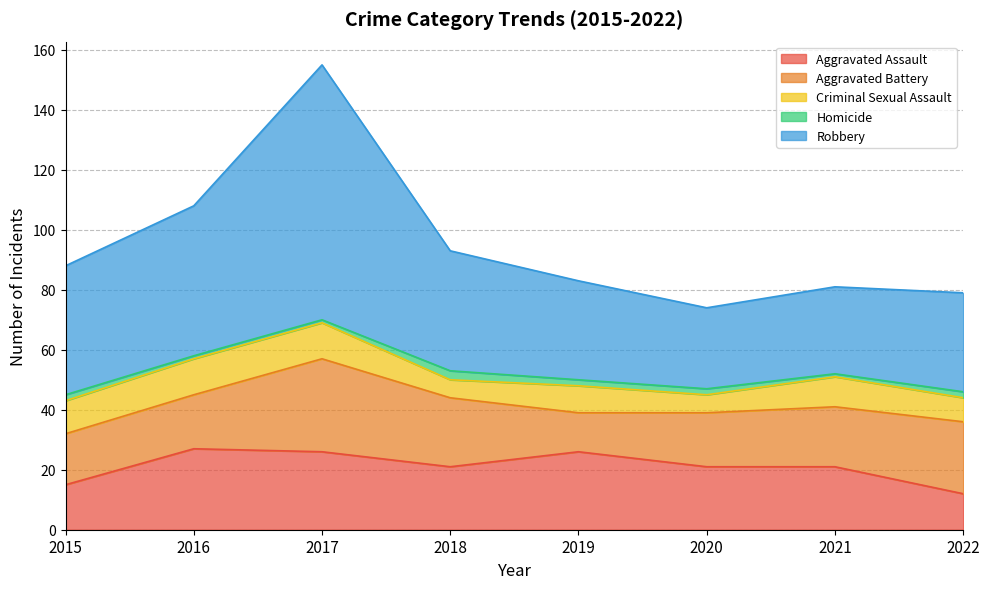

True or false: Aggravated Battery and Criminal Sexual Assault intersect in this chart.

False